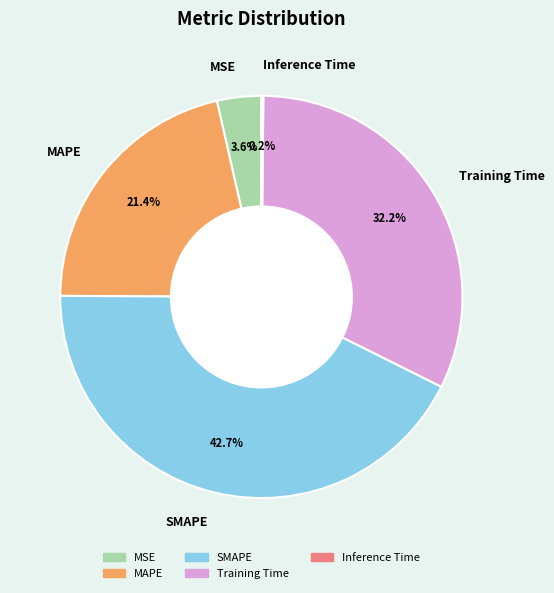

What percentage is NOT represented by SMAPE?

57.3%